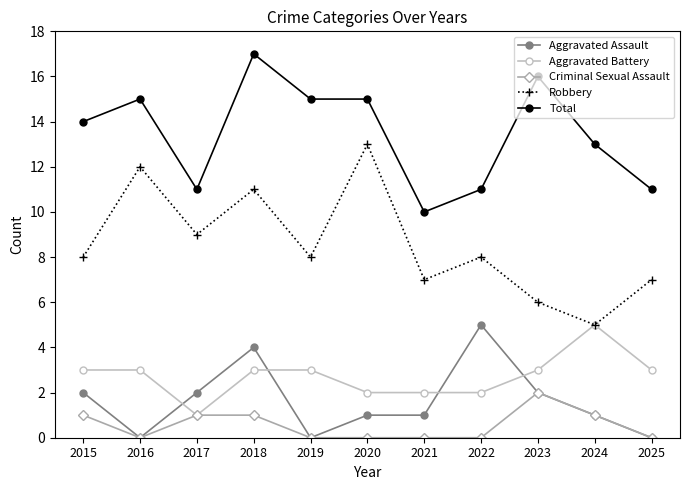

What is the difference between the highest and lowest values at 2022?

11